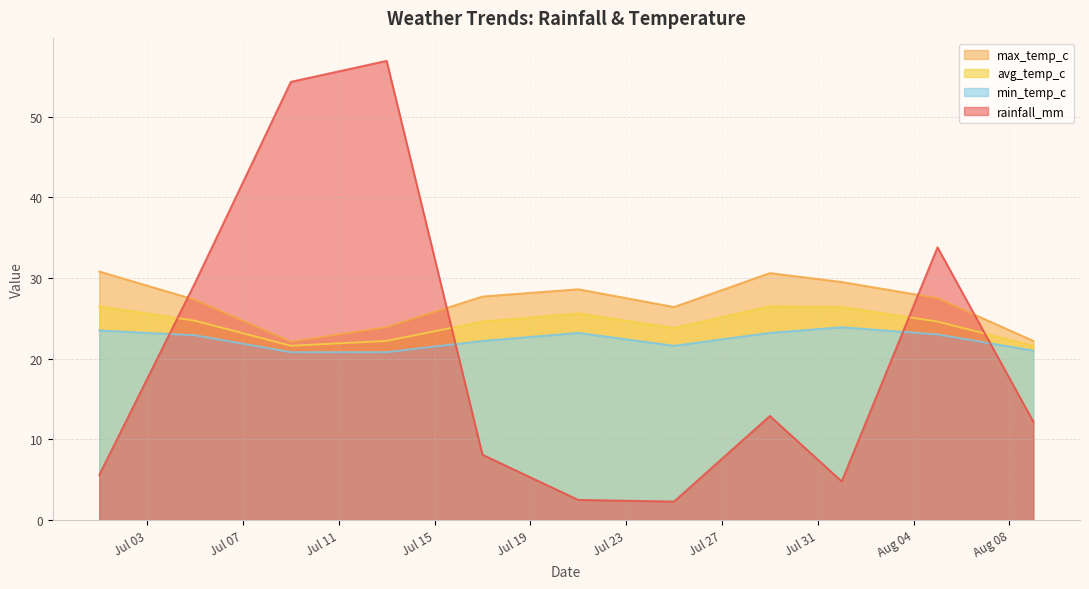

What is the label of the 10th point from the right?

2022-07-05